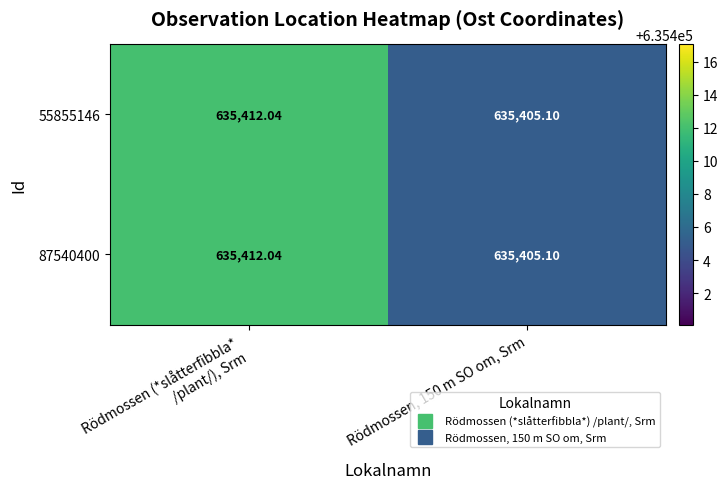

Count the number of categories in the chart.

2